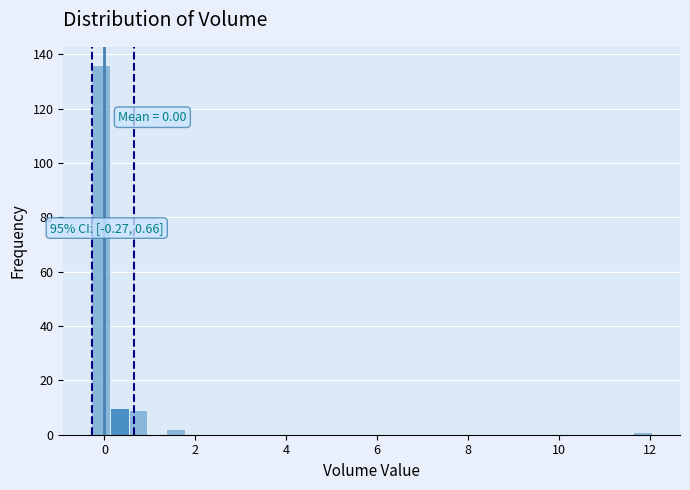

Around what value on the x-axis is the tallest bar? Give the approximate position of its centre, as read against the axis.

0.0